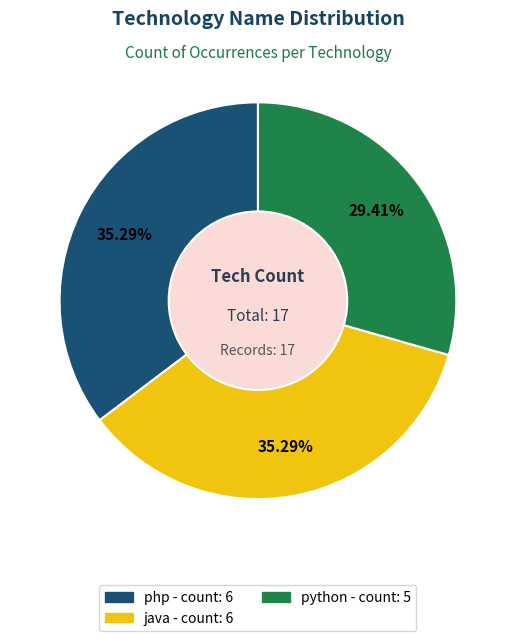

Which category has the smallest portion of the pie?

python